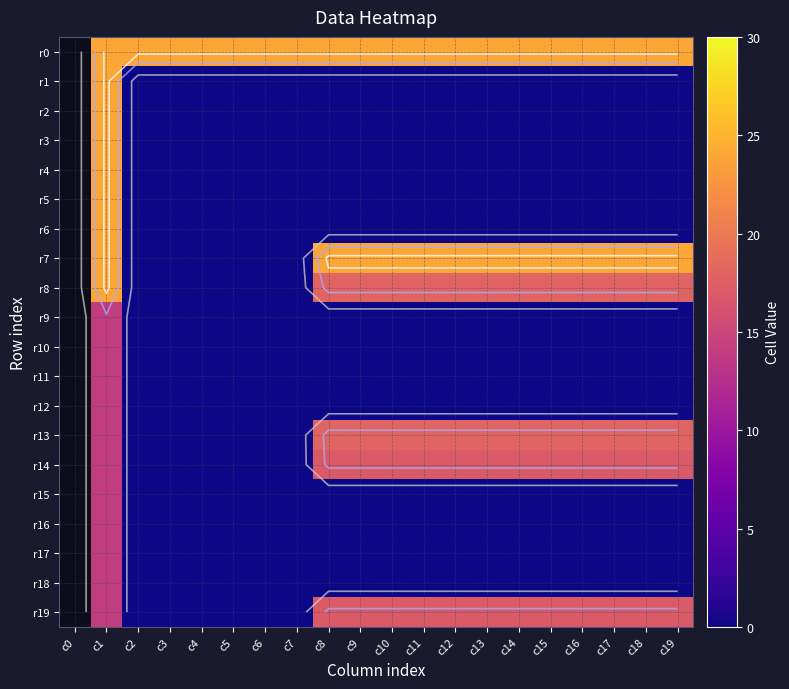

Is the value of r13 at c1 greater than the value of r12 at c5?

Yes